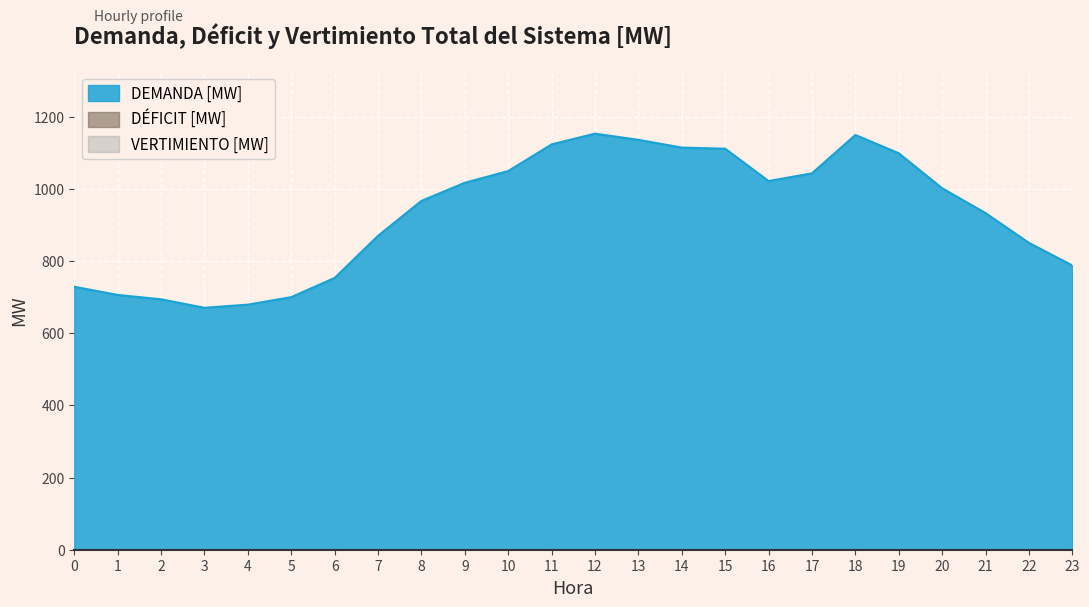

True or false: DÉFICIT [MW] has more than 0 points higher than both neighbors.

False